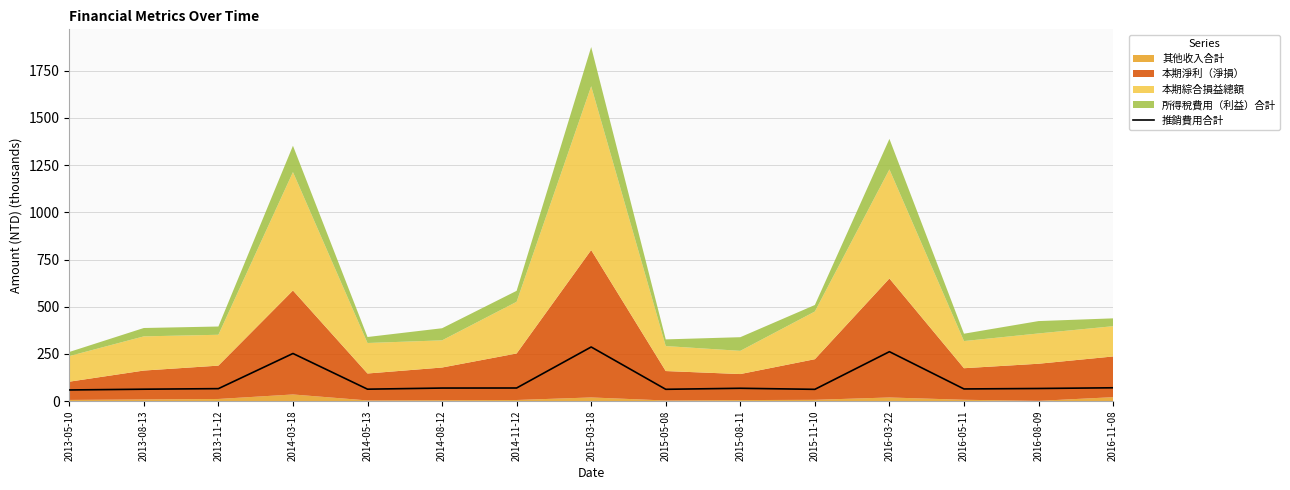

How many interior local valleys (lower than both neighbors) does the data have?

4